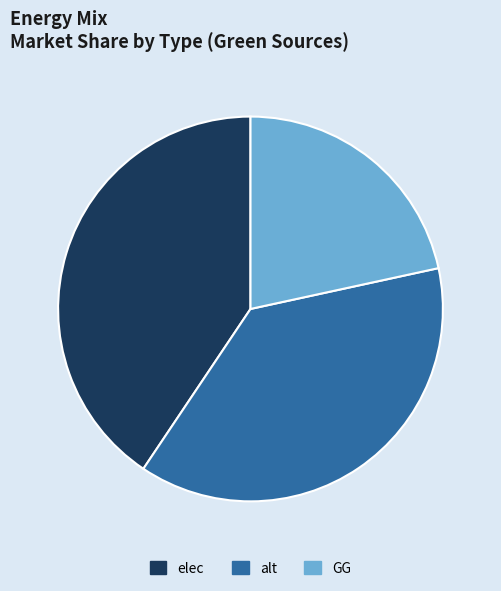

Combined, do GG and elec account for over 50%?

Yes